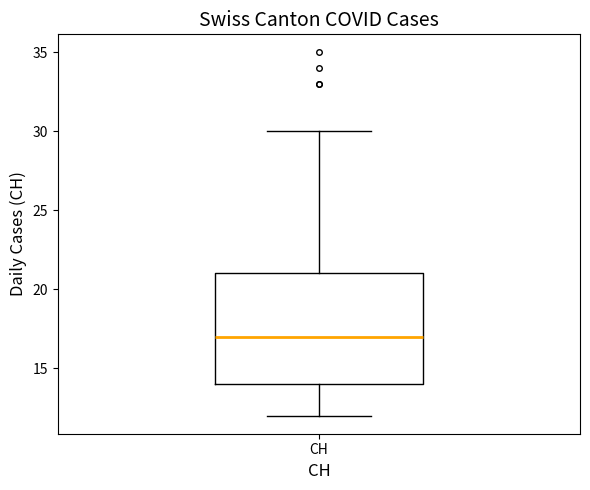

Where does the median line of the box for CH sit on the y-axis? The values are not printed on the chart, so give them approximately, as read against the axis.

17